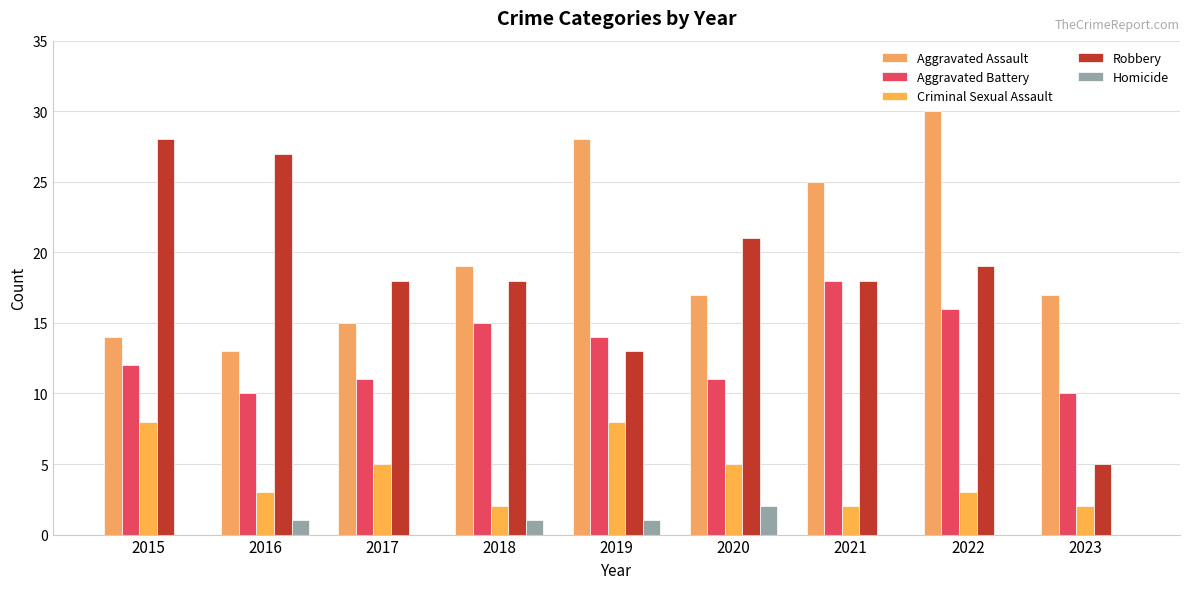

At which label does Aggravated Battery reach its peak?

2021